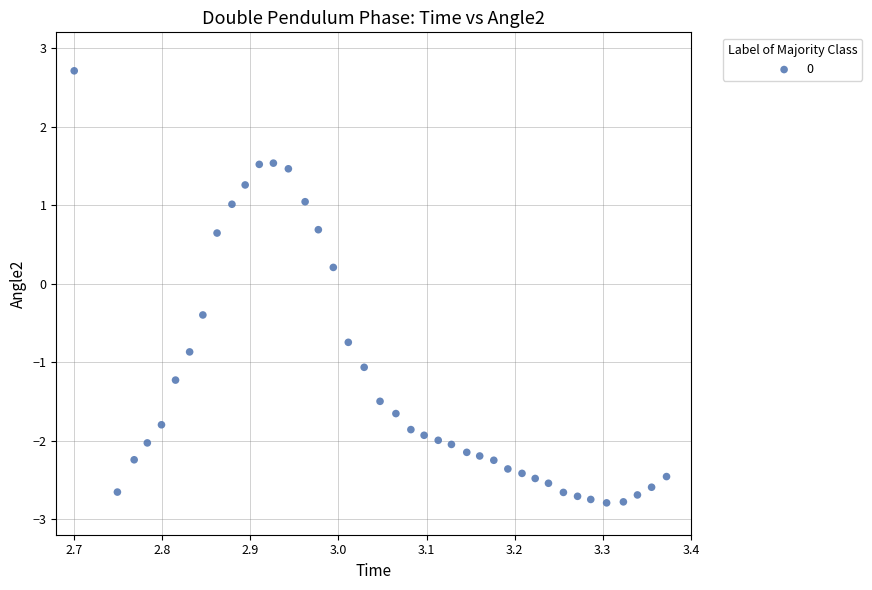

What is the range of Y values (max minus min)?

5.5